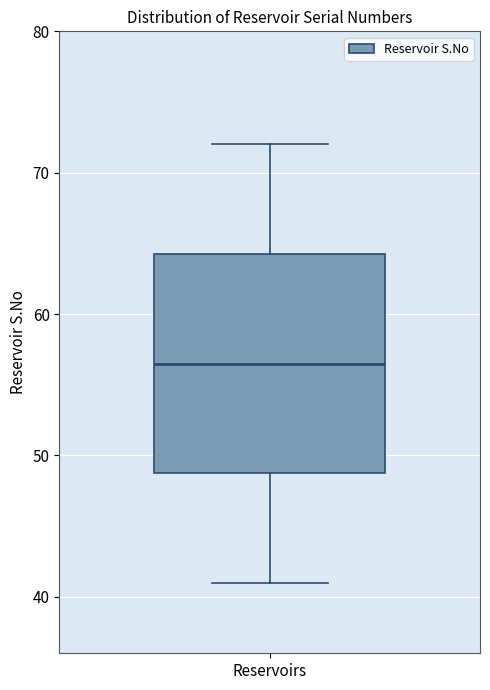

Read this box plot against the y-axis: the position of the median line, the range covered by the box, and the ends of both whiskers. The values are not printed on the chart, so give them approximately, as read against the axis.

median 57, box 49 to 64, whiskers 41 to 72